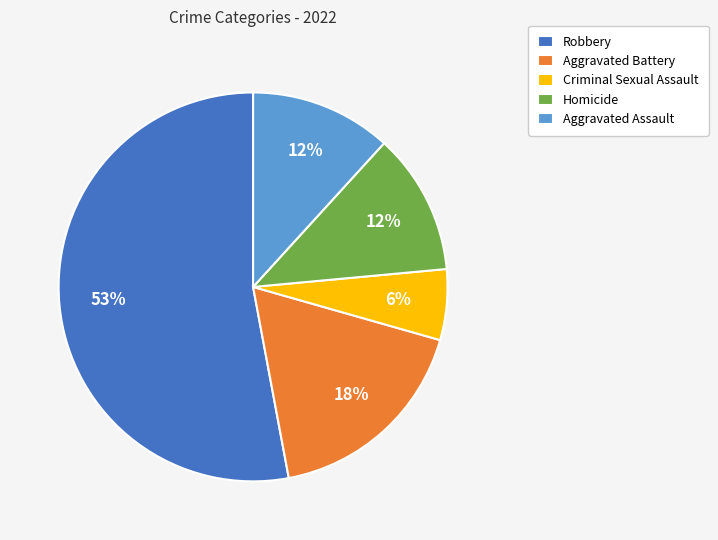

Approximately how many times larger is the value at Aggravated Battery compared to Criminal Sexual Assault?

3.0